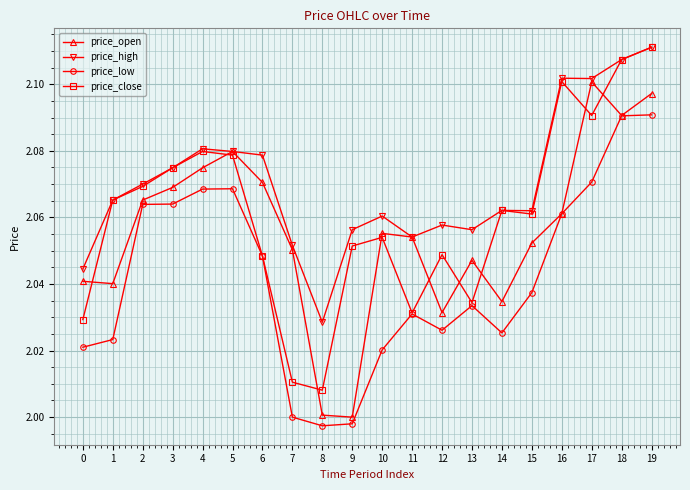

The price_high series shows 2.1 at 4. True or false?

True